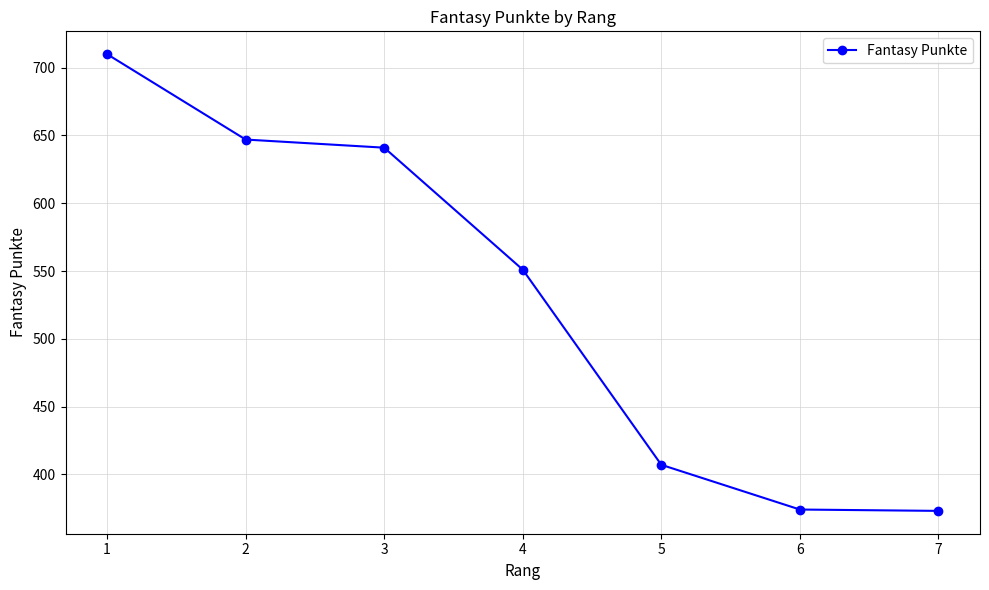

True or false: the data has more than 2 interior local peaks.

False